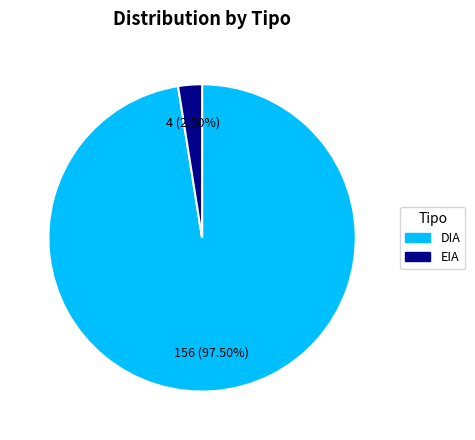

Do EIA and DIA together represent more than half of the pie?

Yes